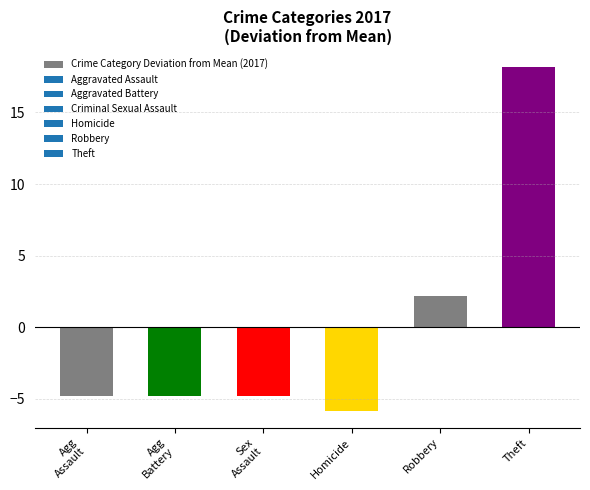

What is the sum of the values at Homicide and Robbery?

-3.7